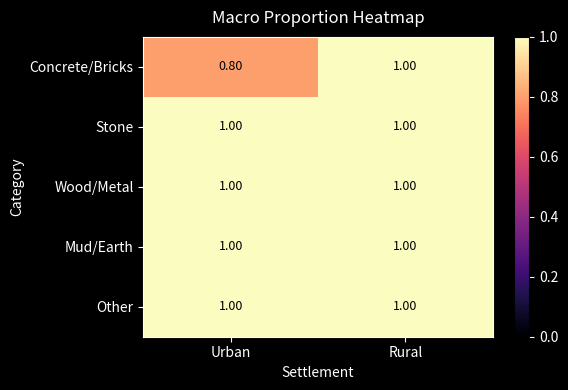

Which category has the highest value in the Concrete/Bricks series?

Rural